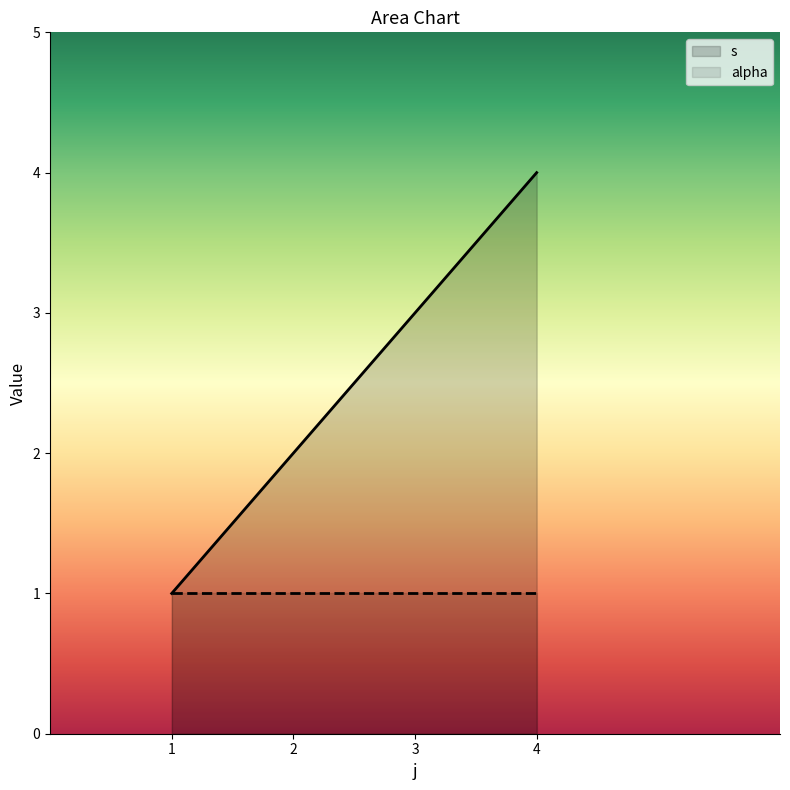

At which label is the value closest to 2?

2